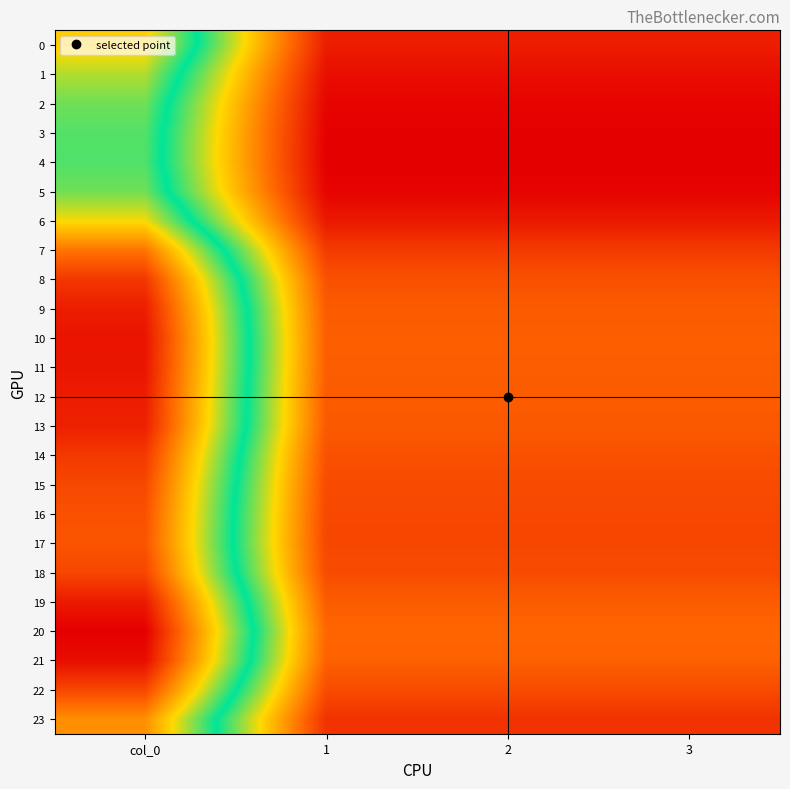

Rank the series by their maximum value, from lowest to highest.

4, 3, 5, 2, 1, 6, 0, 23, 7, 17, 16, 15, 22, 18, 14, 8, 13, 9, 12, 19, 11, 10, 21, 20